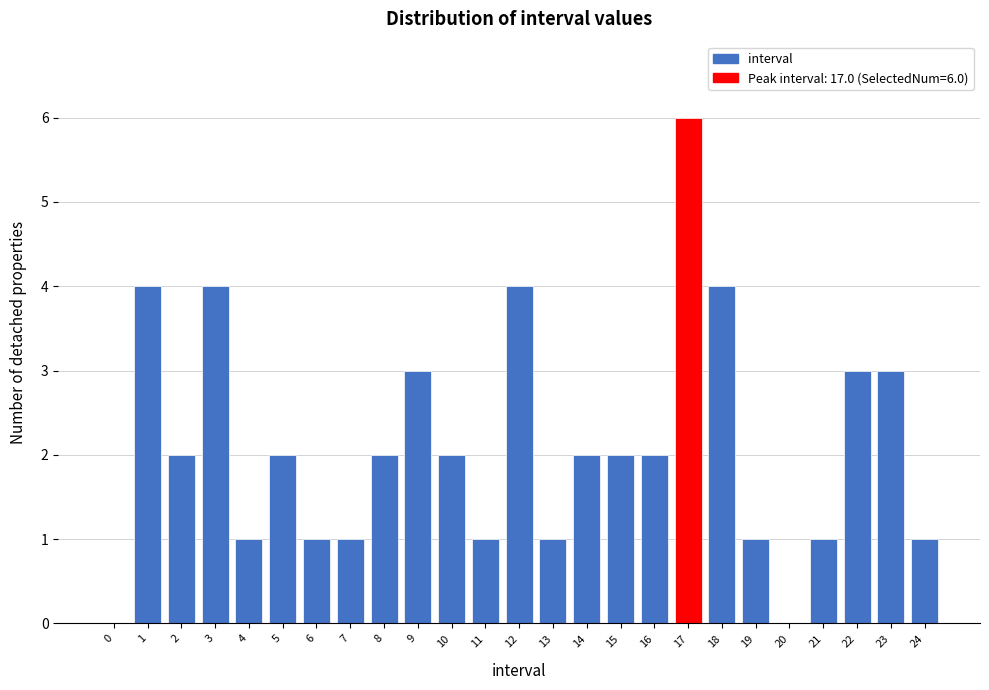

Reading left to right, list all the values displayed in this chart.

0=0	1=4	2=2	3=4	4=1	5=2	6=1	7=1	8=2	9=3	10=2	11=1	12=4	13=1	14=2	15=2	16=2	17=6	18=4	19=1	20=0	21=1	22=3	23=3	24=1